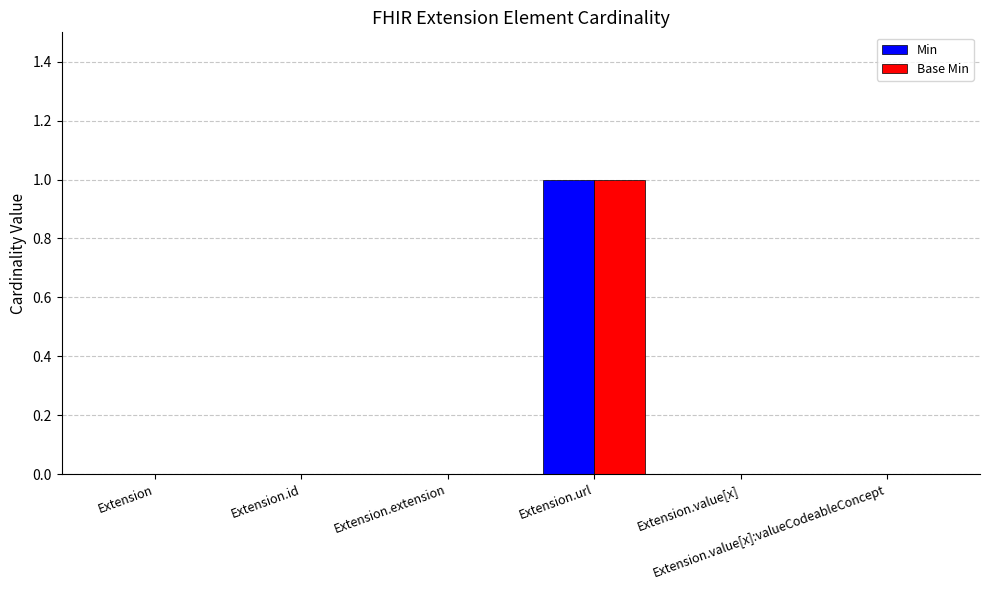

How many distinct data groups are displayed?

2